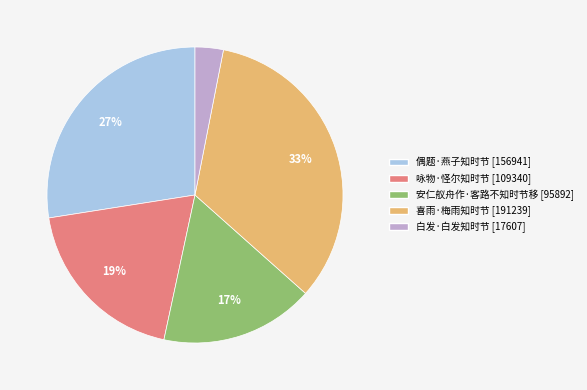

Approximately how many times larger is the value at 咏物·怪尔知时节 compared to 安仁舣舟作·客路不知时节移?

1.1